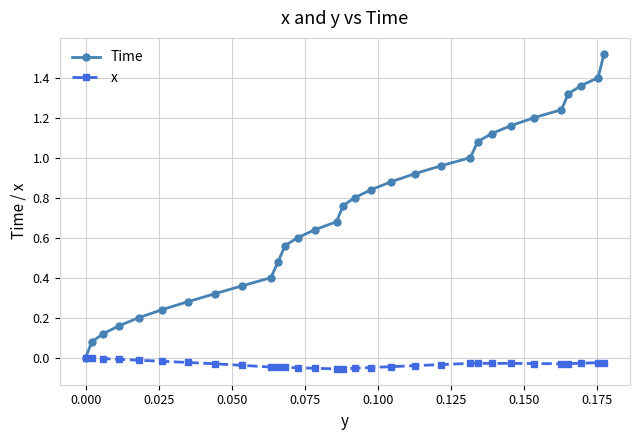

True or false: x has more than 0 interior local peaks.

True